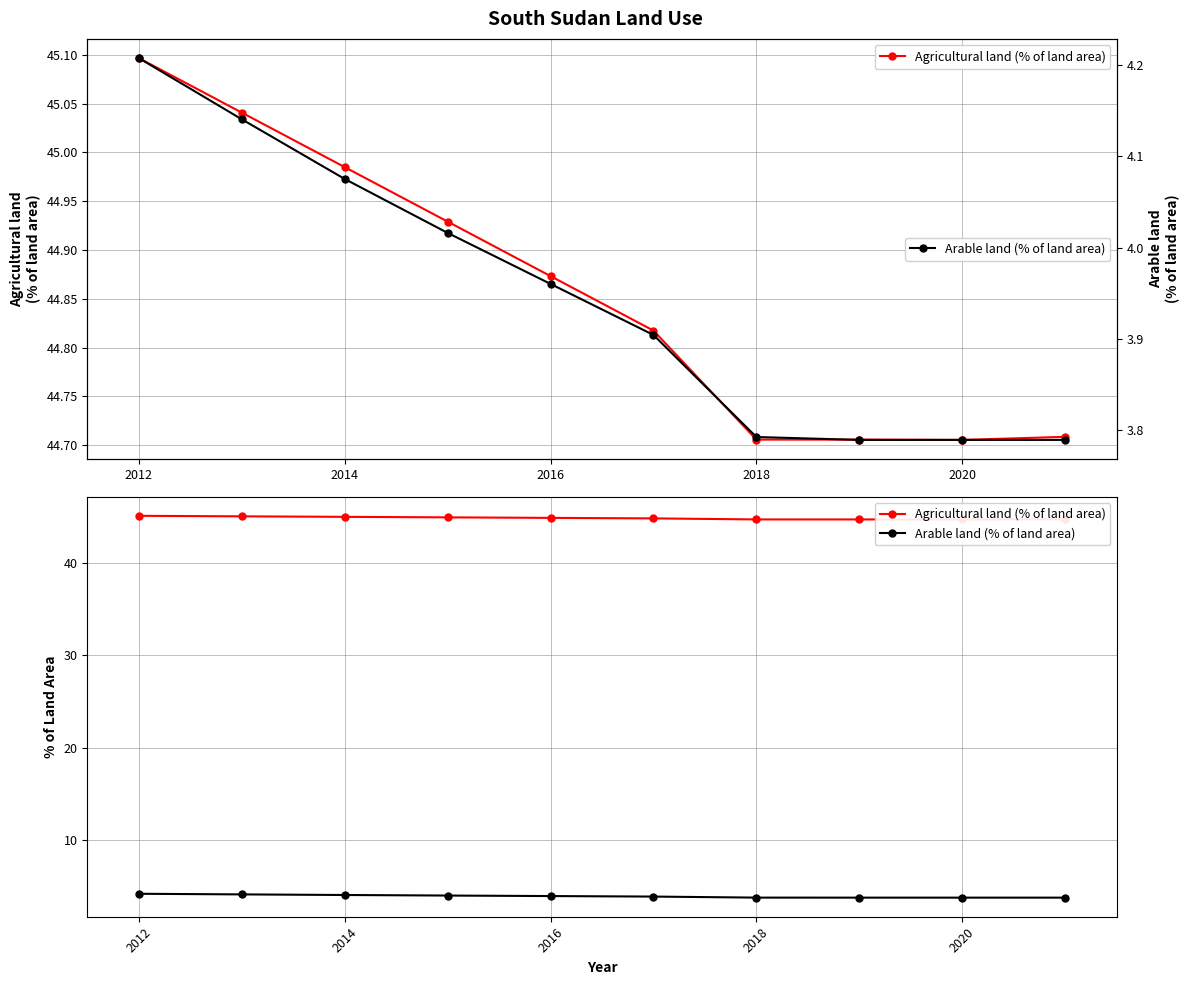

Reading left to right, what are all the values shown in this chart?

Agricultural land (% of land area): 45.1	45.0	45.0	44.9	44.9	44.8	44.7	44.7	44.7	44.7
Arable land (% of land area): 4.2	4.1	4.1	4.0	4.0	3.9	3.8	3.8	3.8	3.8